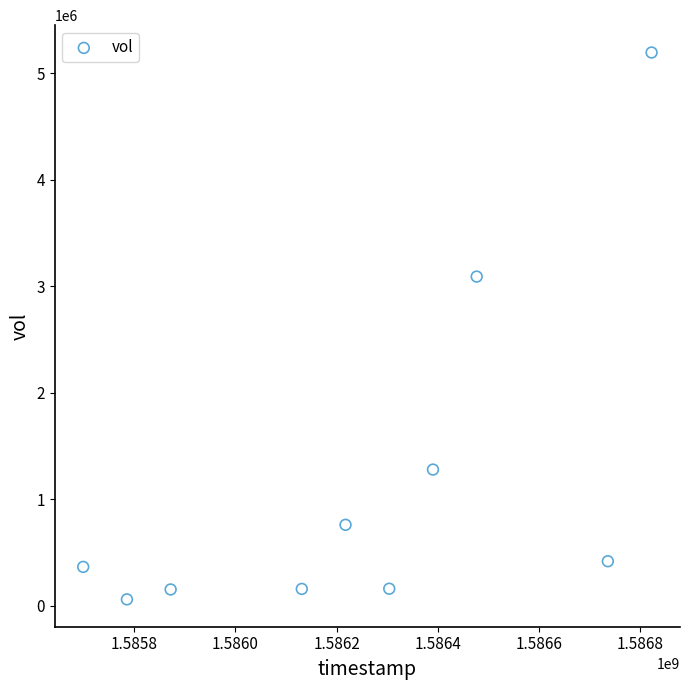

What is the range of Y values (max minus min)?

5131800